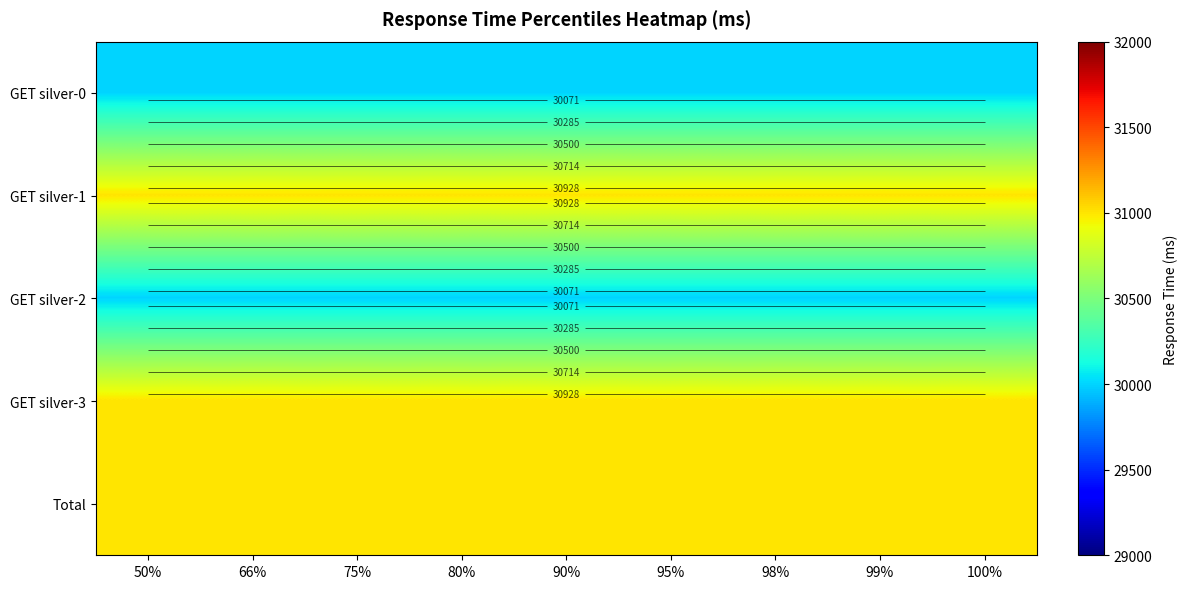

How many data points does each series have?

9